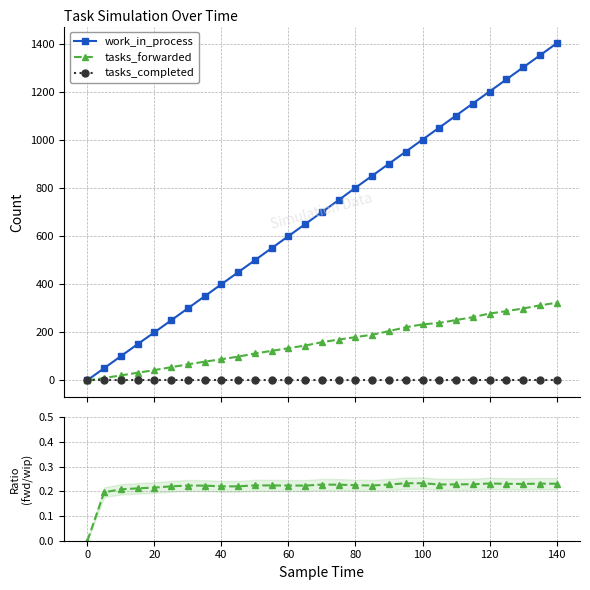

What is the highest value of the work_in_process series?

1401